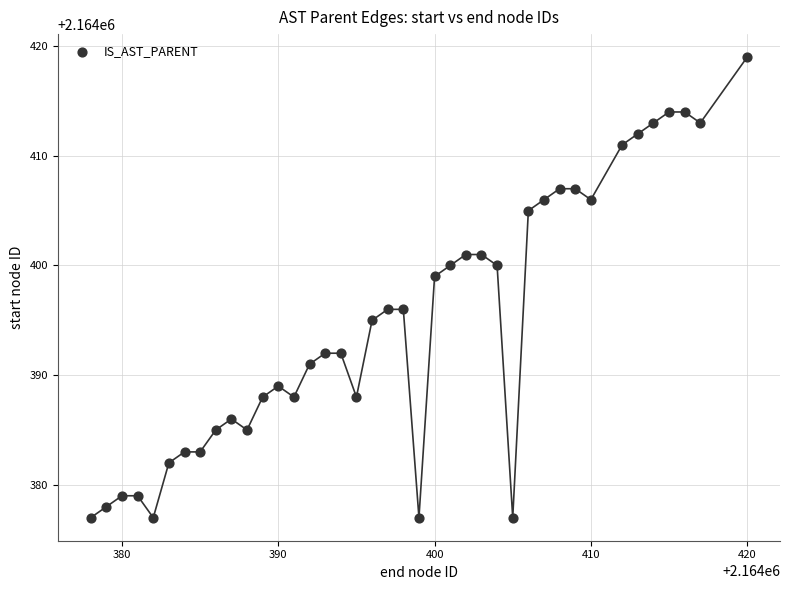

What Y value in the scatter plot is closest to 2164398?

2164399